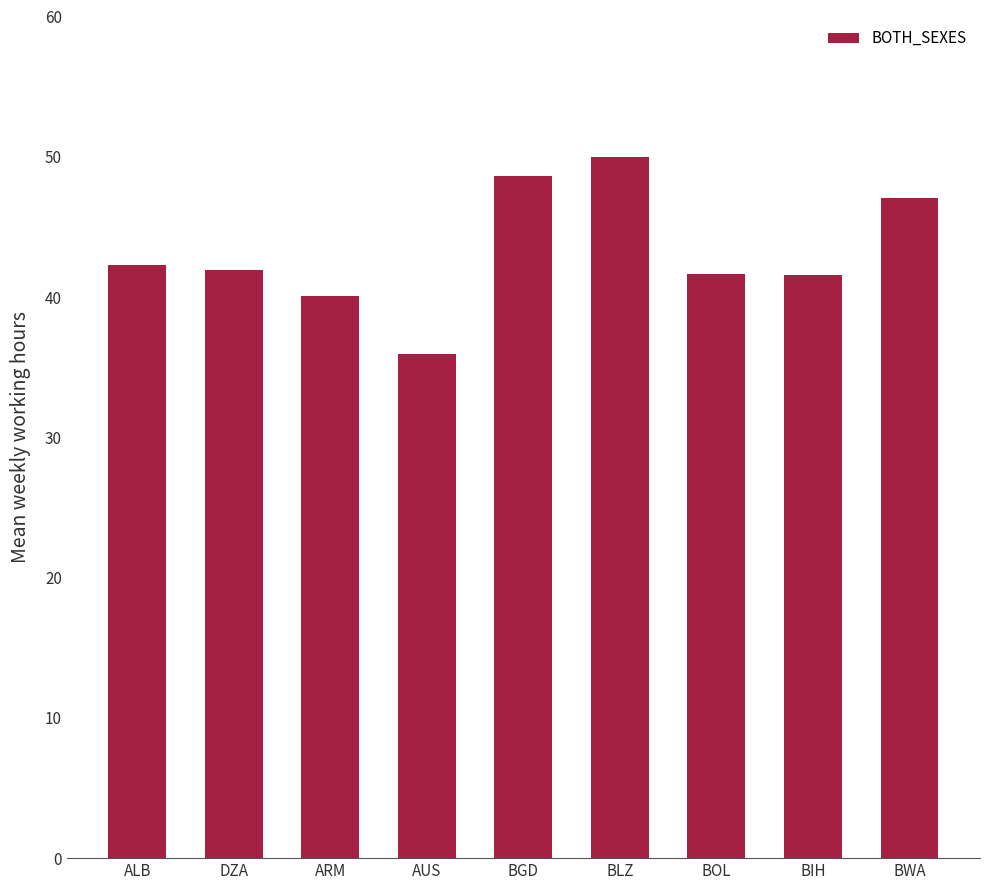

How many data points are above 41?

7